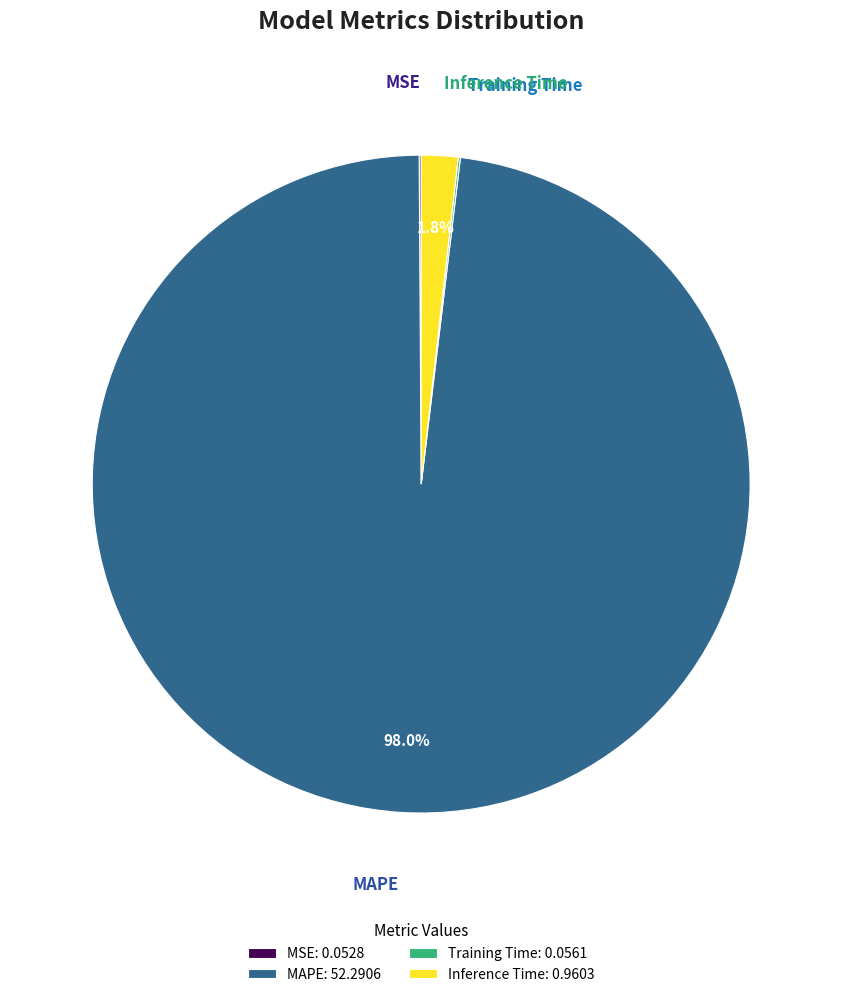

How much of the chart is everything except Inference Time?

98.2%